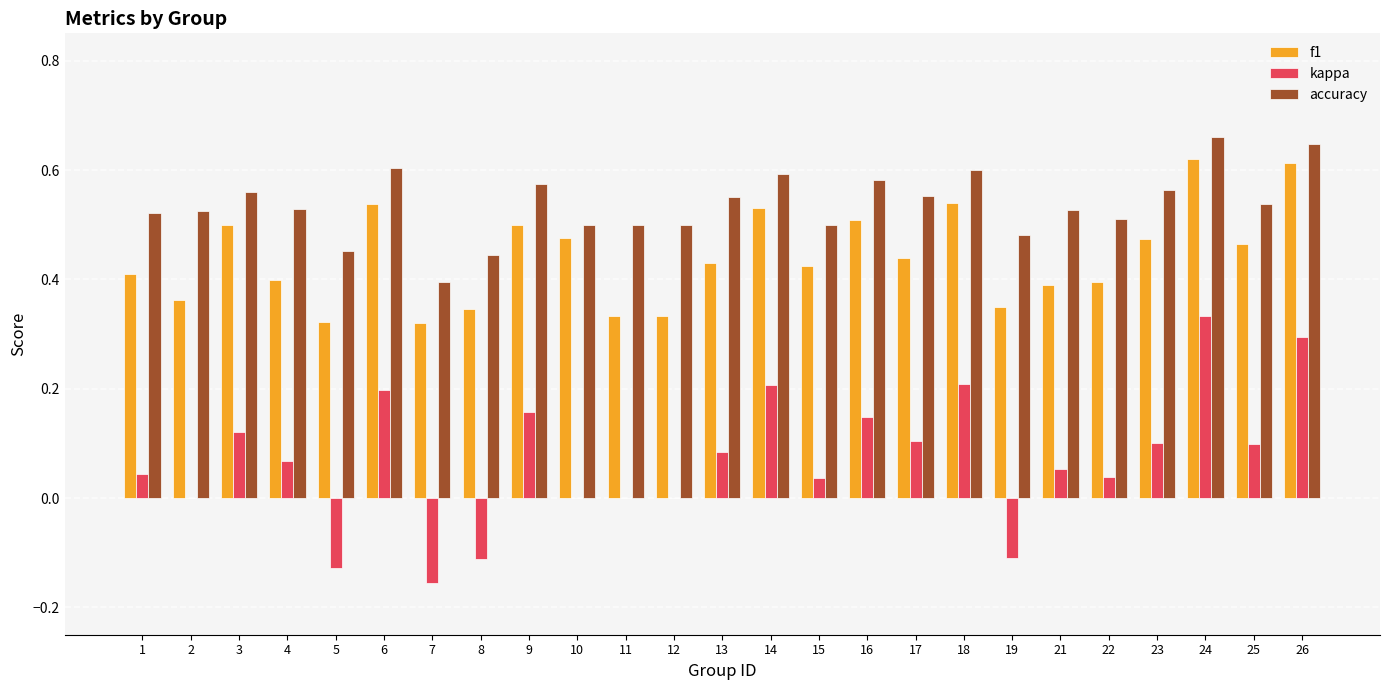

Are the bars grouped side by side (vs. stacked)?

Yes